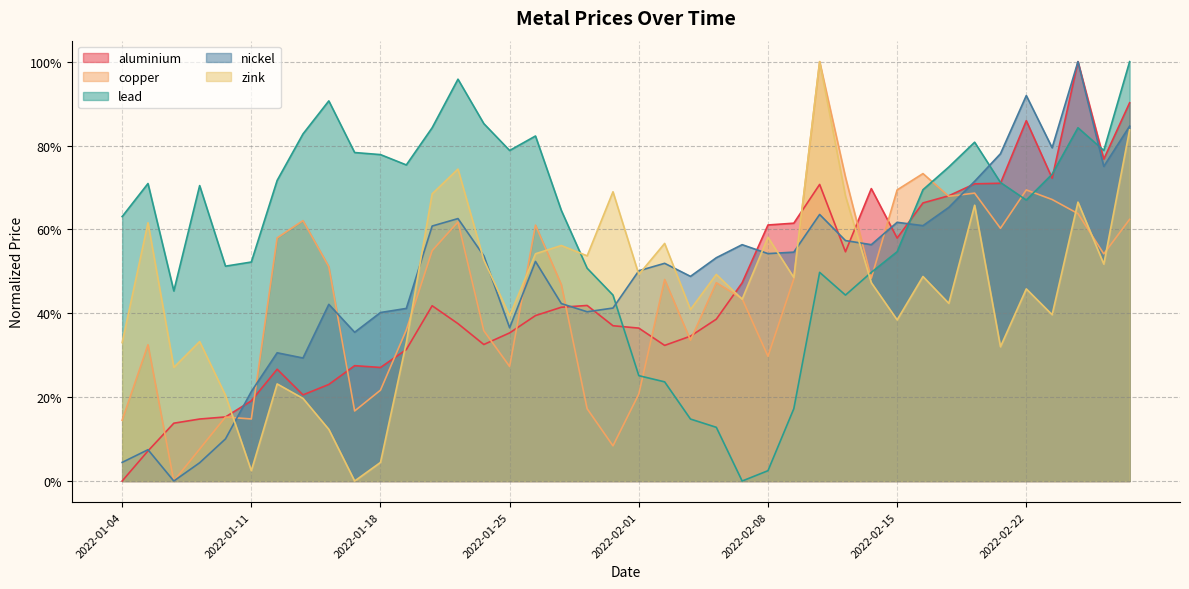

How many interior local valleys does the zink series have?

14